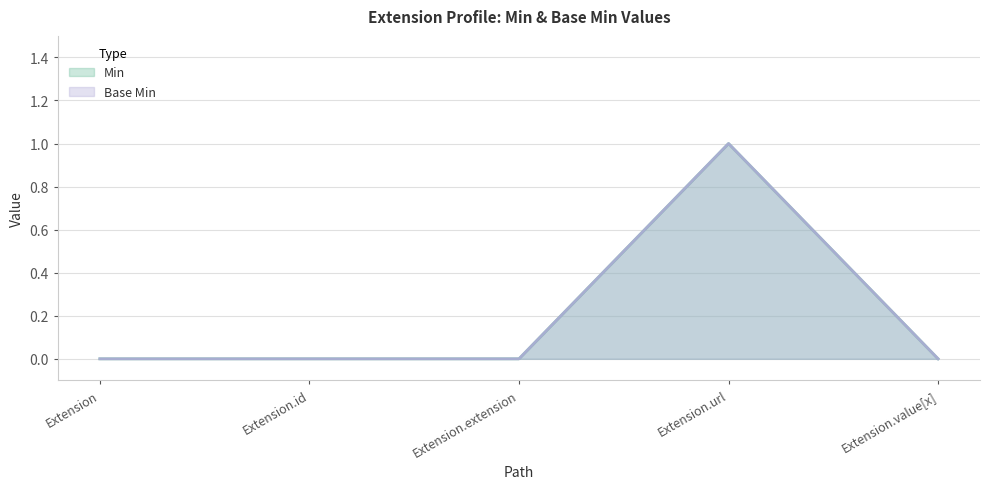

Which series has the largest total across all categories?

Min